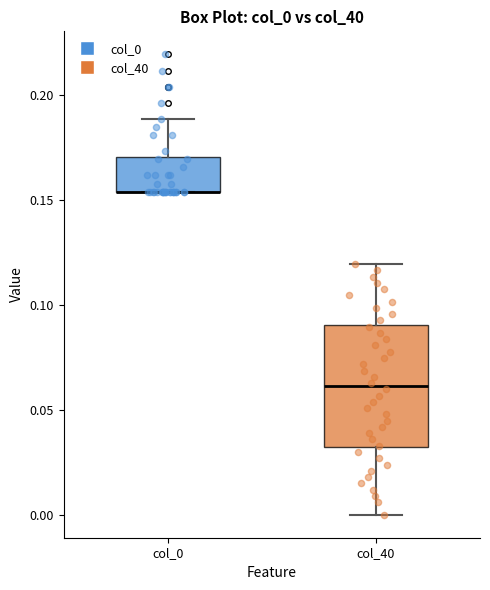

Reading left to right, transcribe this box plot: for each box, give where its median line is, the range the box spans, and where its two whiskers end, as read against the y-axis. The values are not printed on the chart, so give them approximately, as read against the axis.

col_0: median 0.155 (drawn on the box's lower edge), box 0.155 to 0.170, whiskers 0.155 to 0.190
col_40: median 0.060, box 0.030 to 0.090, whiskers 0.000 to 0.120